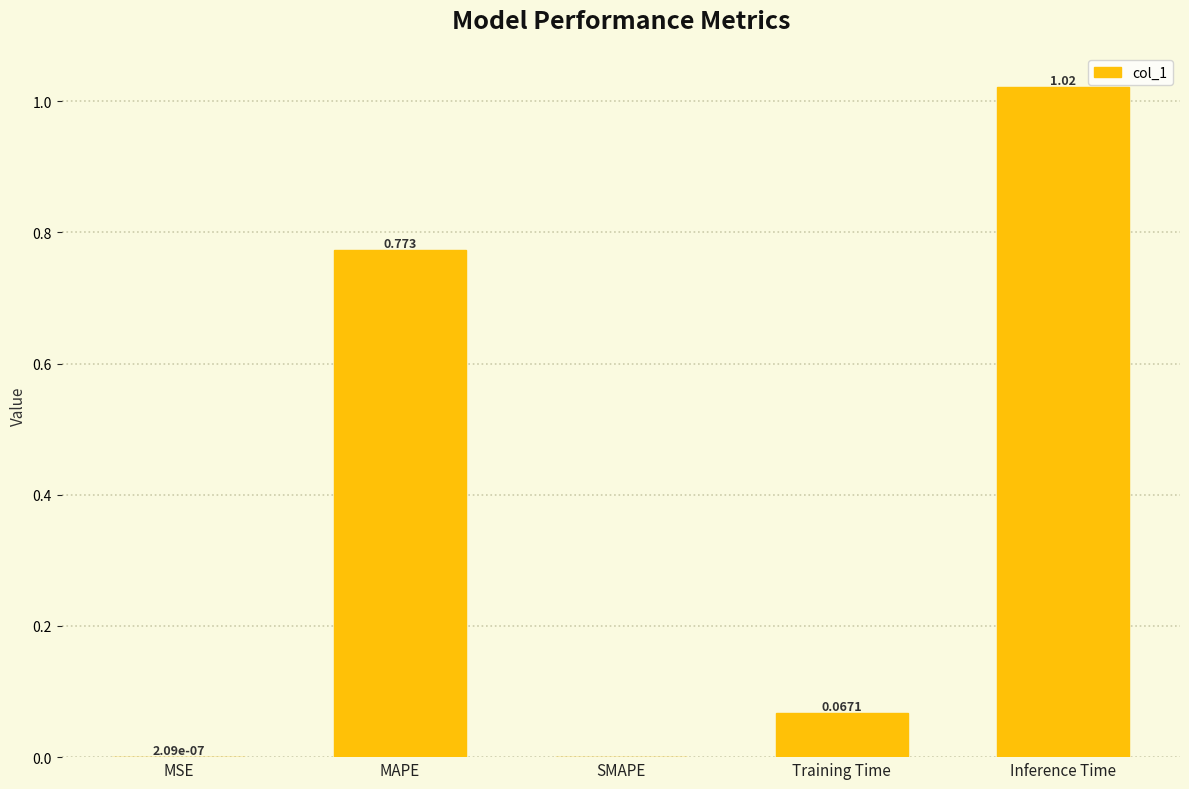

At which category does the chart reach its peak across all series?

Inference Time